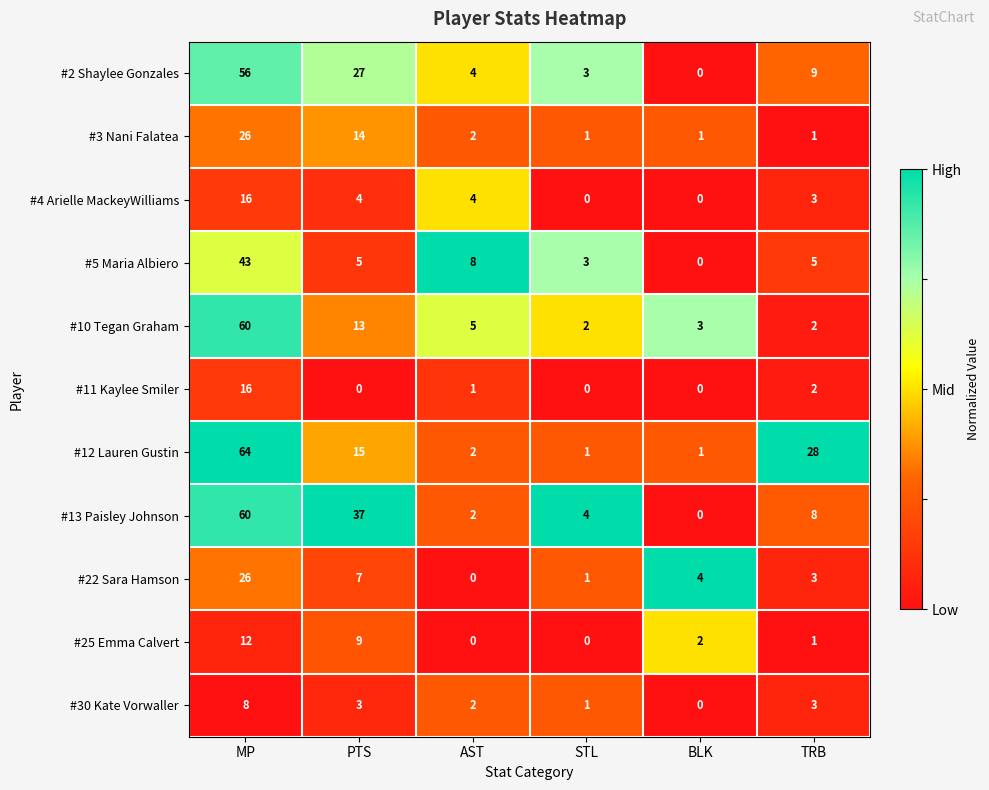

Which series has the largest range (max minus min)?

#12 Lauren Gustin